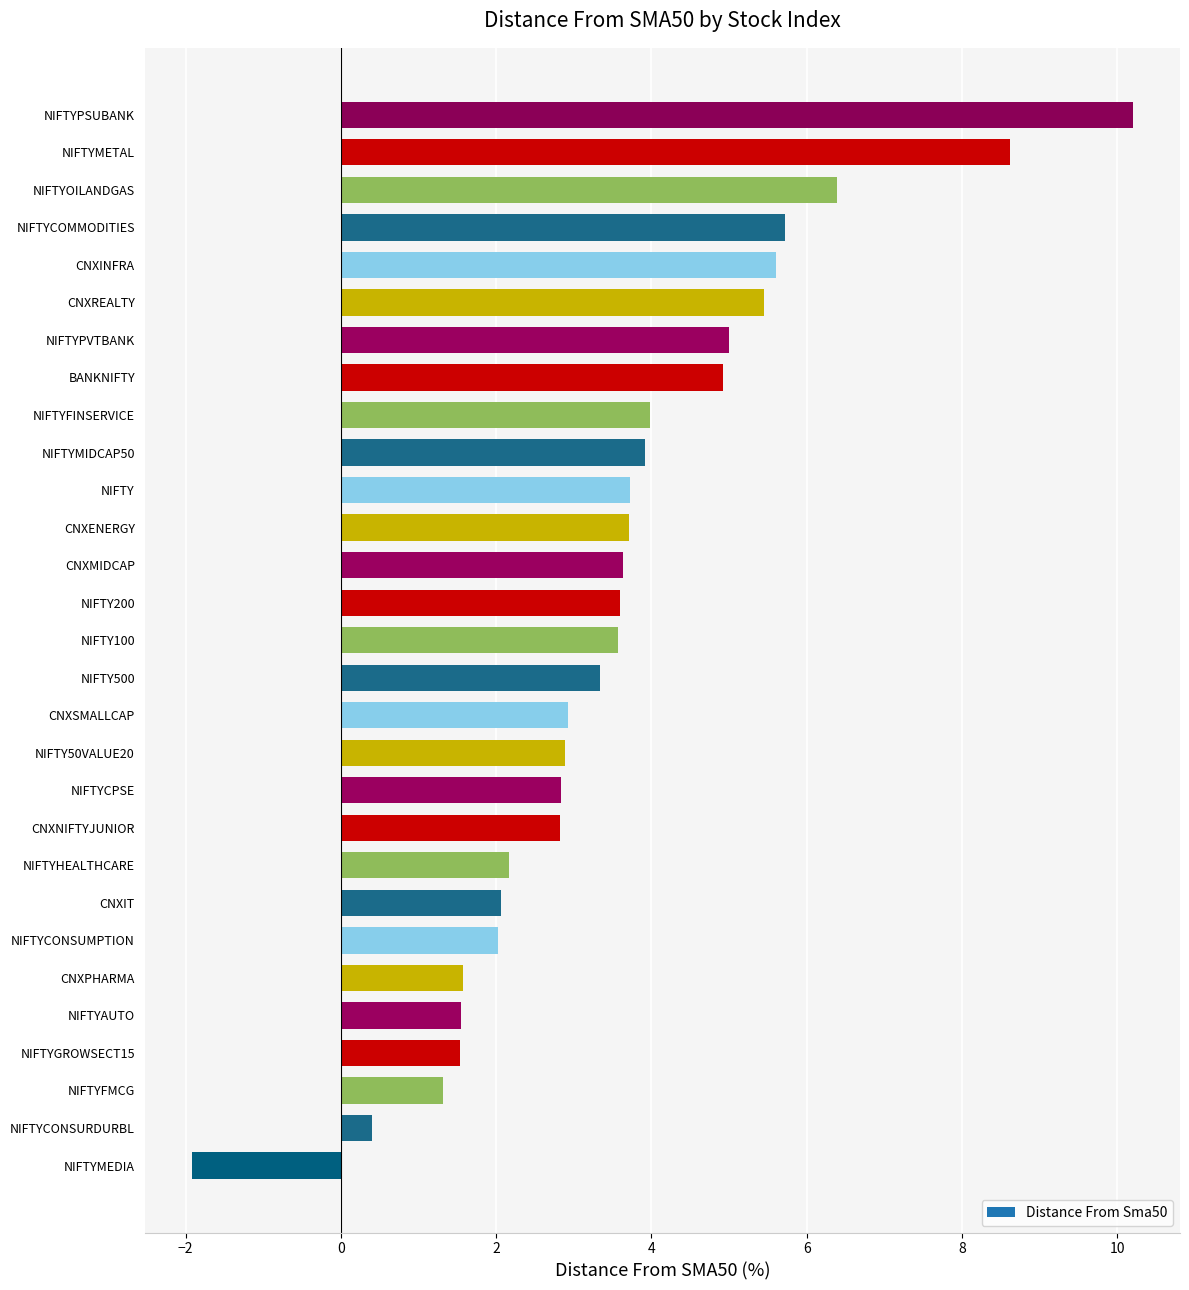

True or false: the data shows 9.2 at CNXREALTY.

False